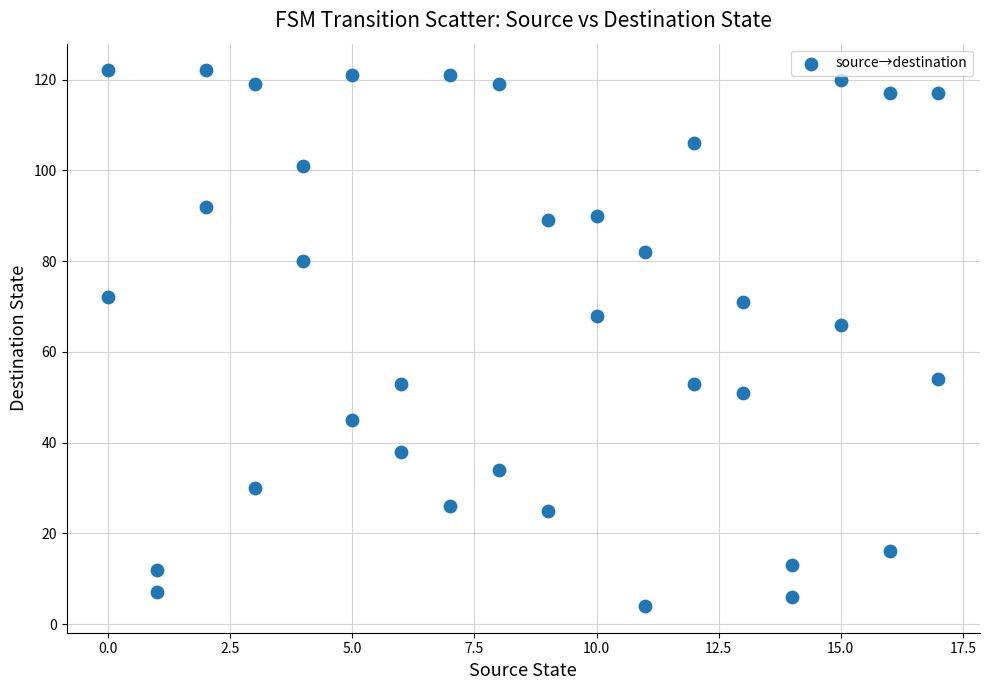

What Y value in the scatter plot is closest to 63?

66